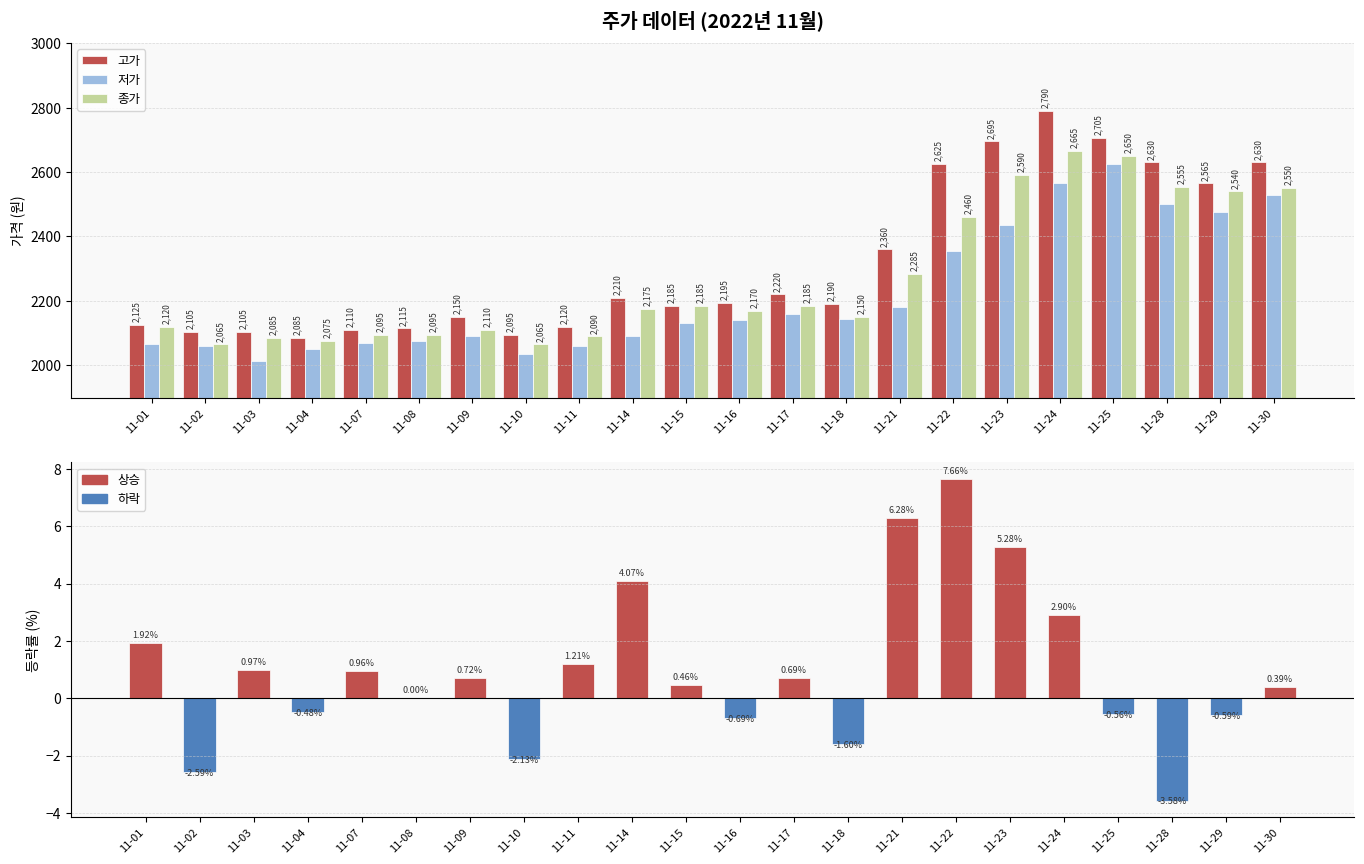

Is it true that 저가 equals 3112.9 at 11-04?

False